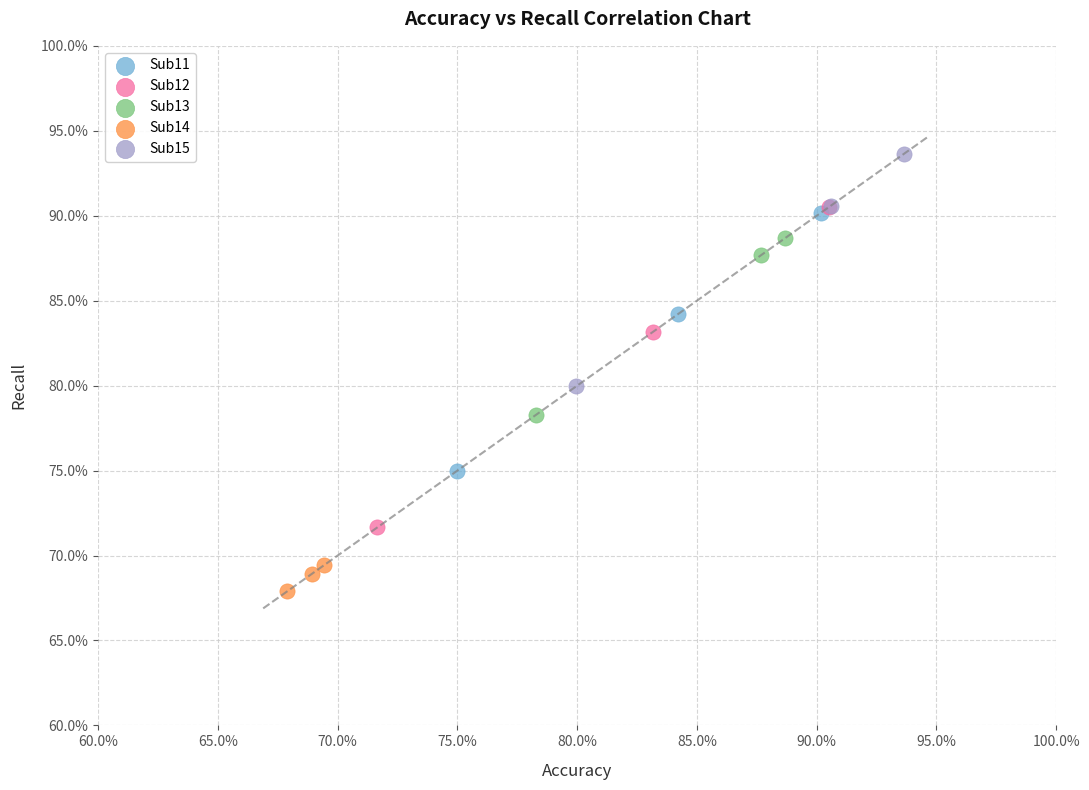

Which series has the widest spread of Y values?

Sub12